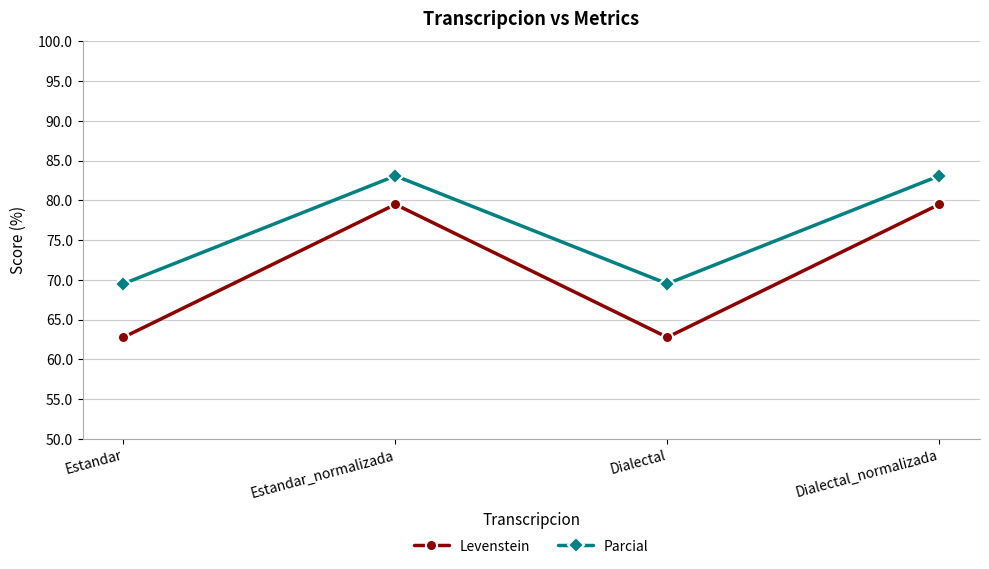

At Estandar_normalizada, list the series in order from smallest to largest.

Levenstein, Parcial